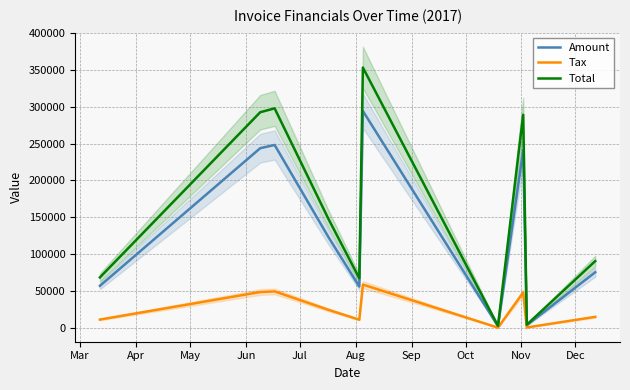

Which series has the largest total across all categories?

Total